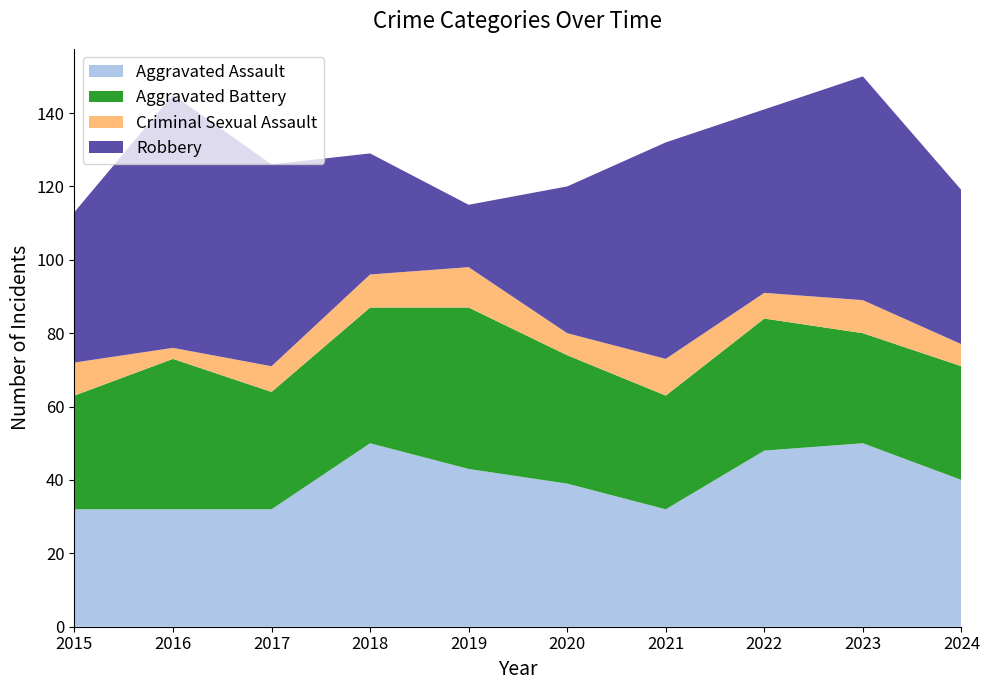

Reading left to right, what are all the values shown in this chart?

Aggravated Assault: 32	32	32	50	43	39	32	48	50	40
Aggravated Battery: 31	41	32	37	44	35	31	36	30	31
Criminal Sexual Assault: 9	3	7	9	11	6	10	7	9	6
Robbery: 41	69	55	33	17	40	59	50	61	42